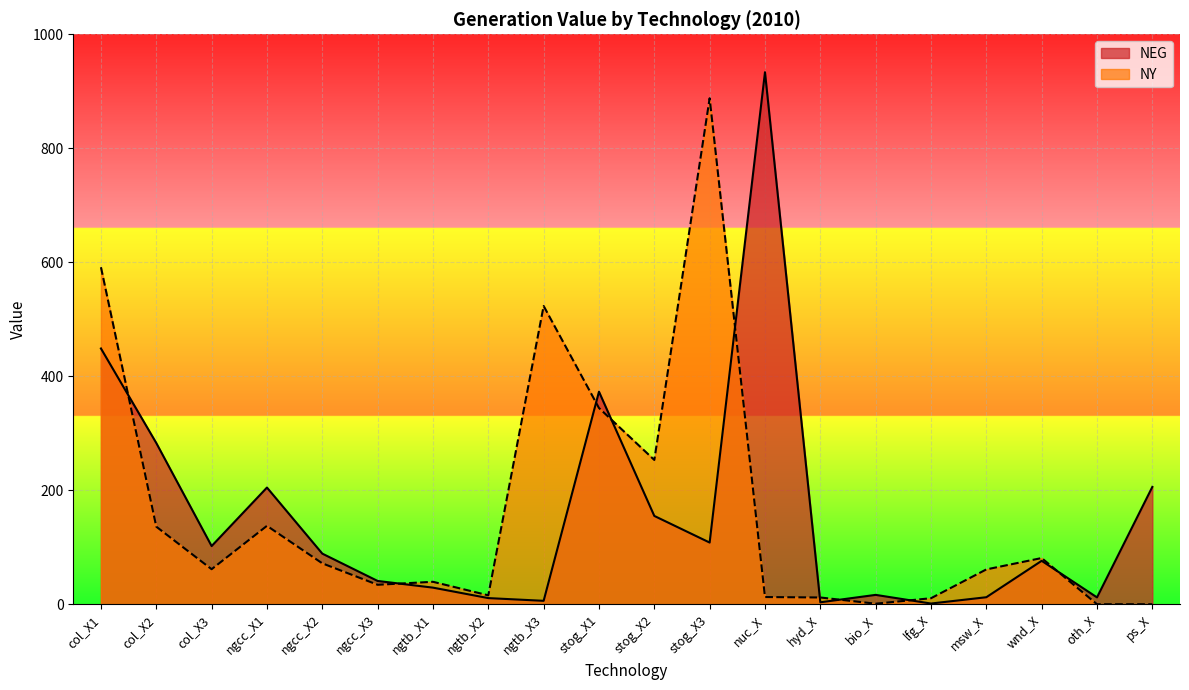

True or false: NY has more than 1 points higher than both neighbors.

True